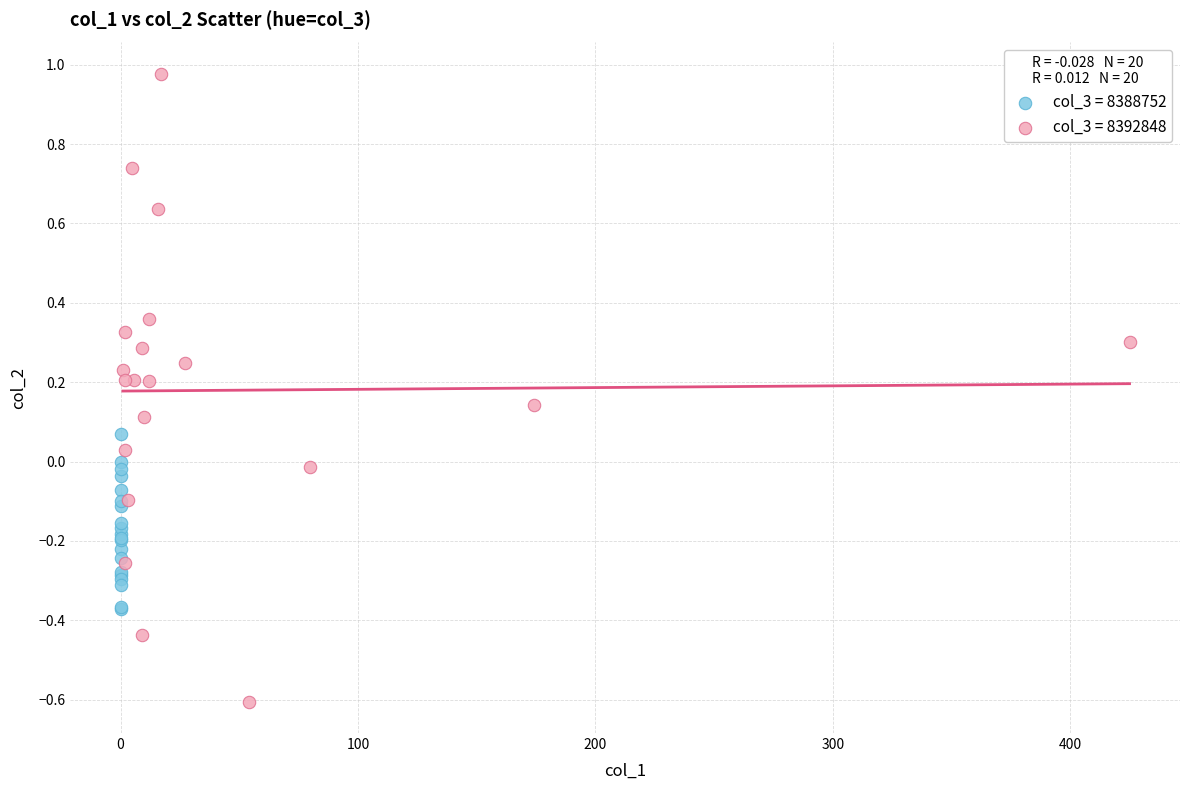

Which series contains the lowest Y value?

col_3 = 8392848